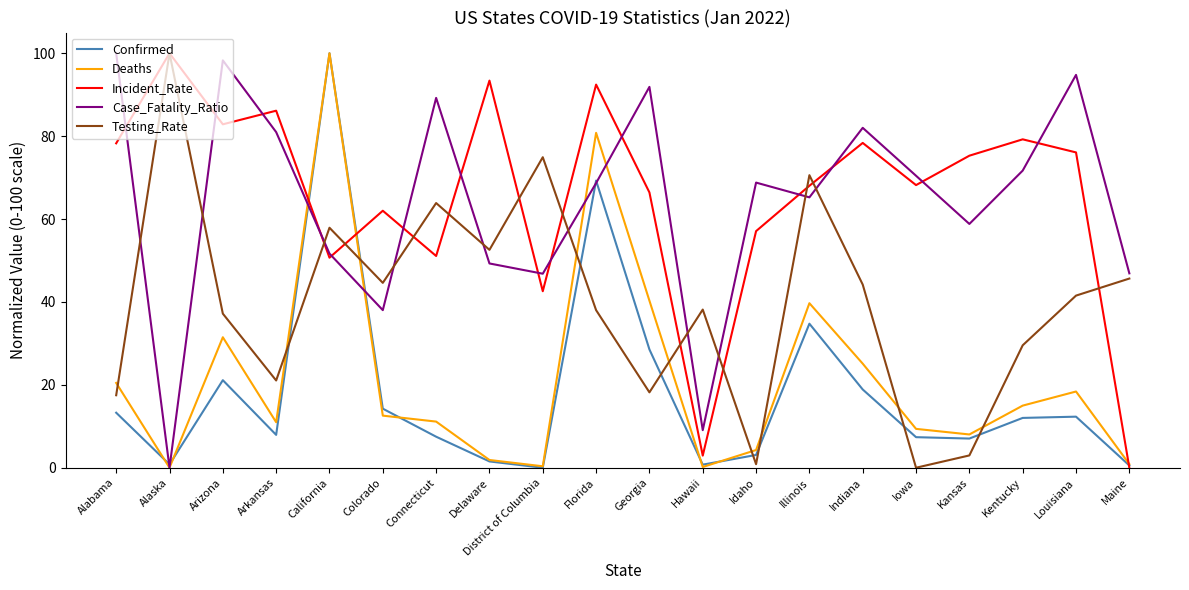

Which series changed the most between Georgia and Illinois?

Testing_Rate